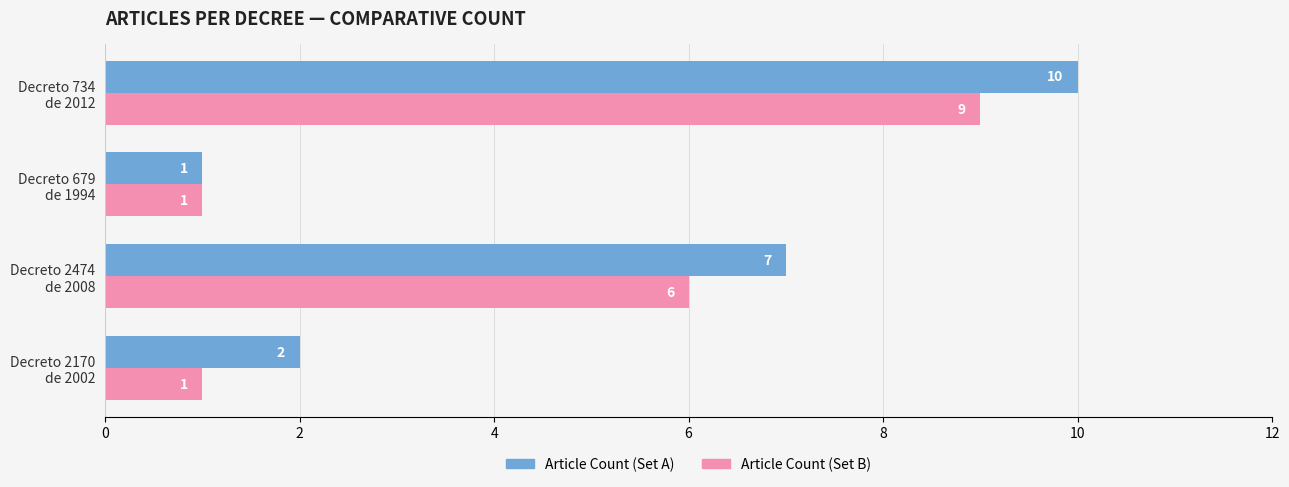

How many data points in Article Count (Set B) are less than 6?

2